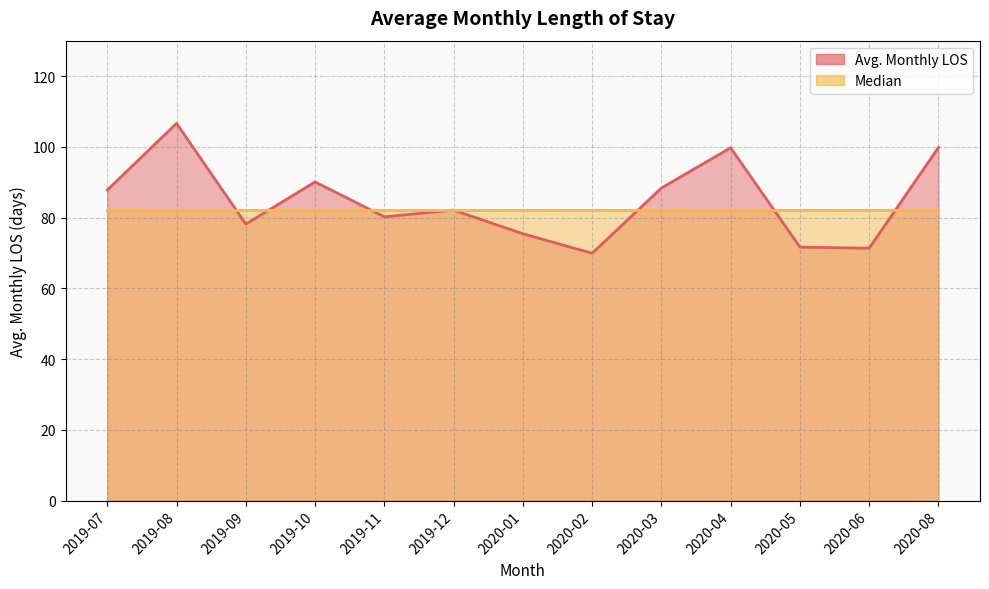

At which category does the chart reach its minimum across all series?

2020-02